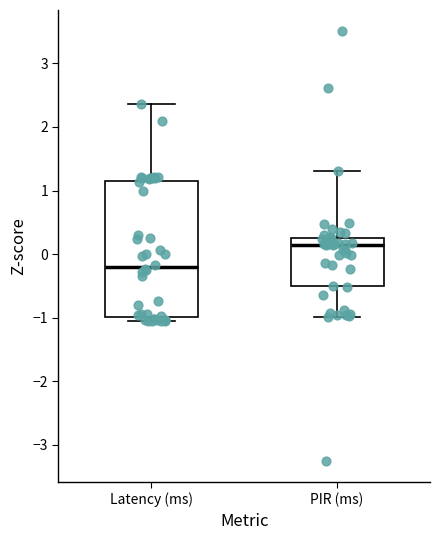

Where does the median line of the box for PIR (ms) sit on the y-axis? The values are not printed on the chart, so give them approximately, as read against the axis.

0.1